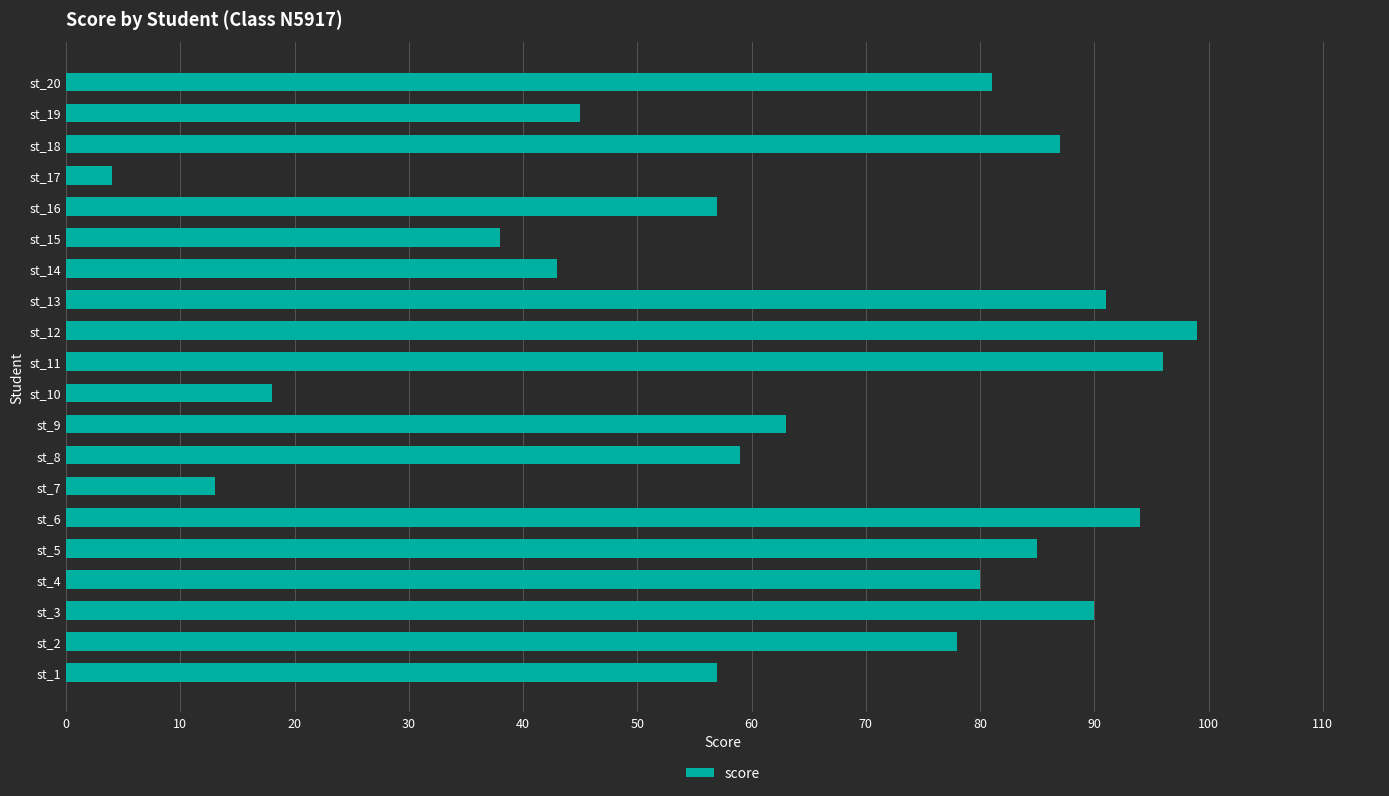

Reading bottom to top, list all the values displayed in this chart.

st_1=57	st_2=78	st_3=90	st_4=80	st_5=85	st_6=94	st_7=13	st_8=59	st_9=63	st_10=18	st_11=96	st_12=99	st_13=91	st_14=43	st_15=38	st_16=57	st_17=4	st_18=87	st_19=45	st_20=81